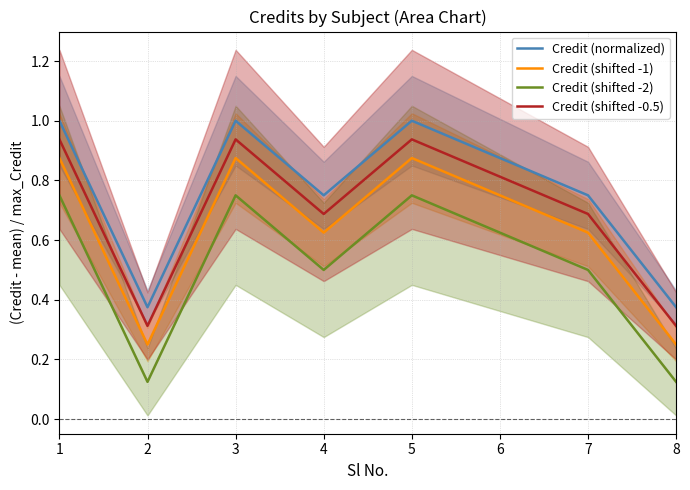

How many lines are shown in the chart?

4